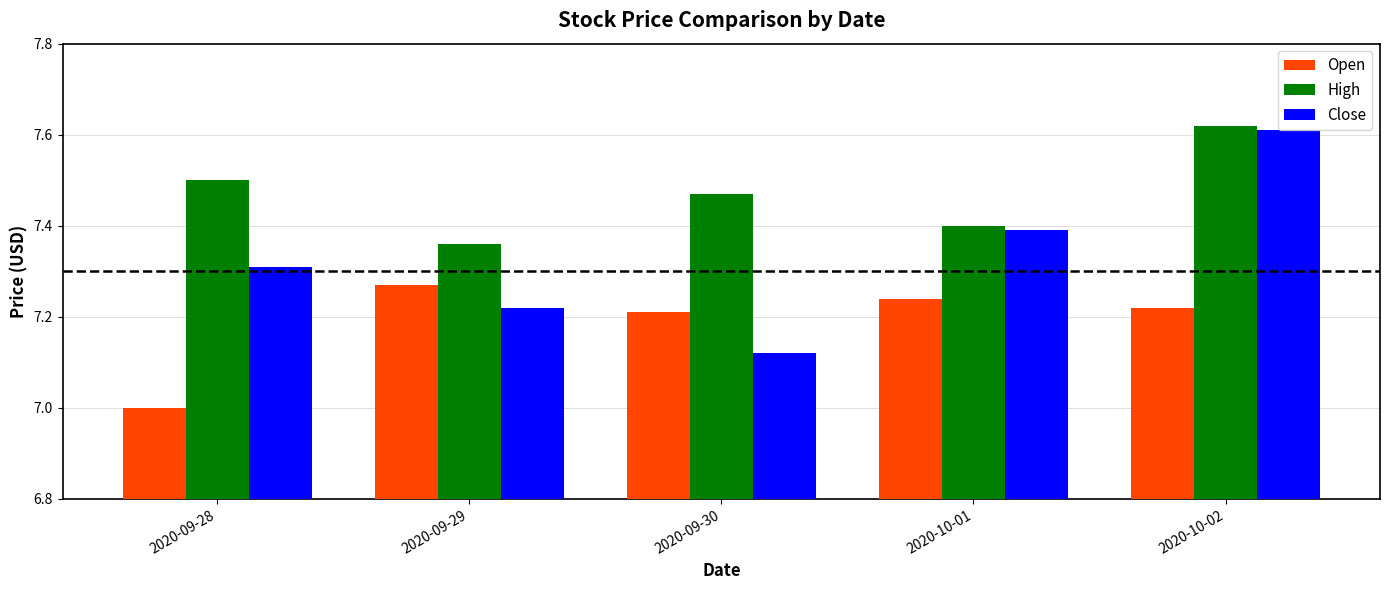

What is the sum of the Open values at 2020-10-01 and 2020-09-30?

14.4